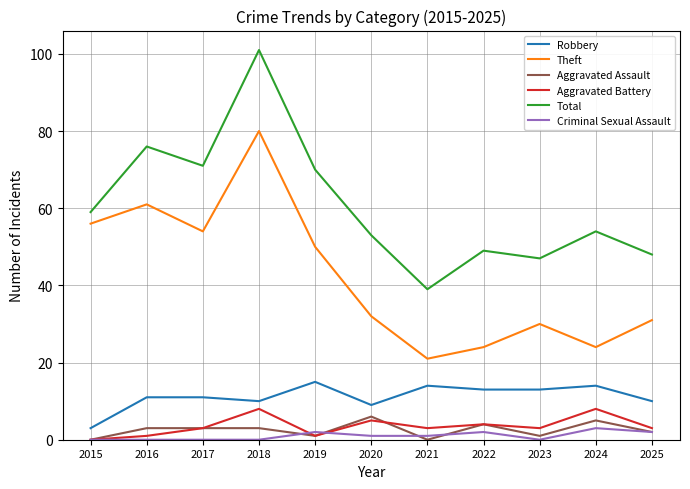

What is the difference between the Criminal Sexual Assault values at 2019 and 2024?

1